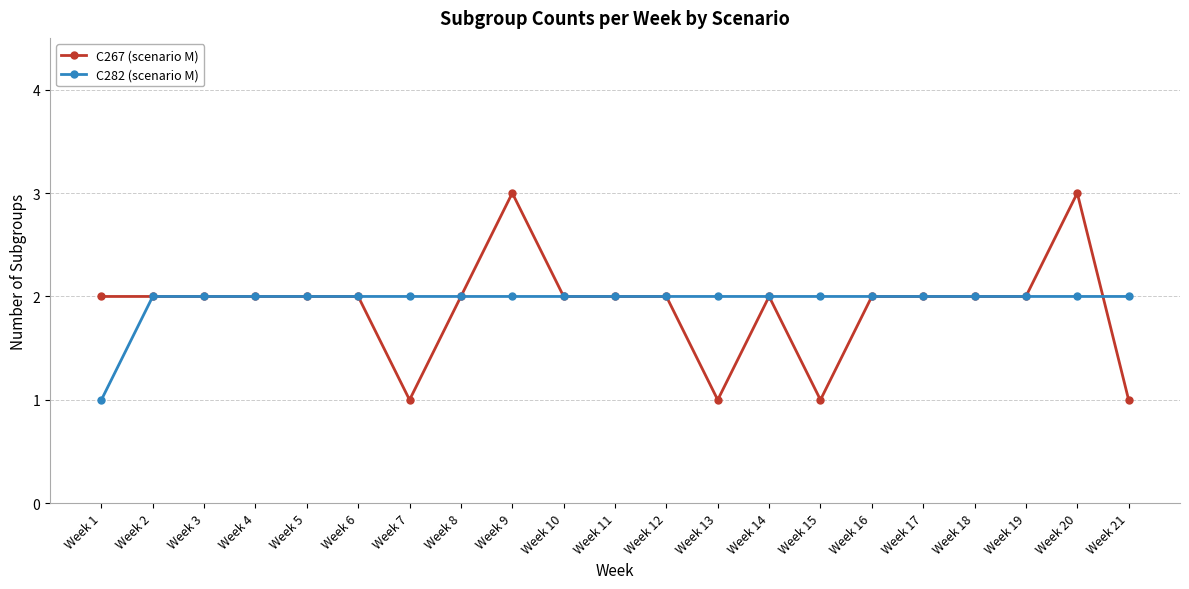

What is the sum of the C267 (scenario M) values at Week 9 and Week 19?

5